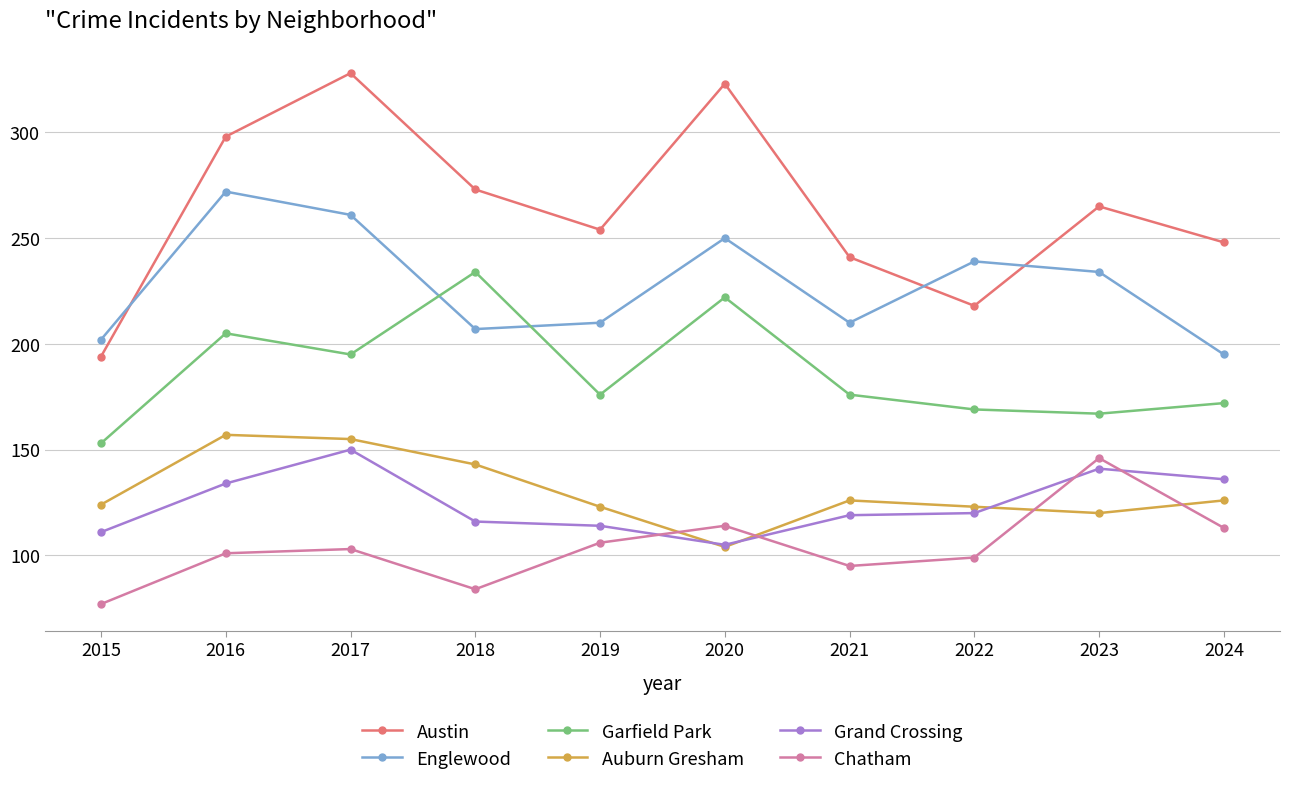

What is the spread (max minus min) of values at 2017?

225